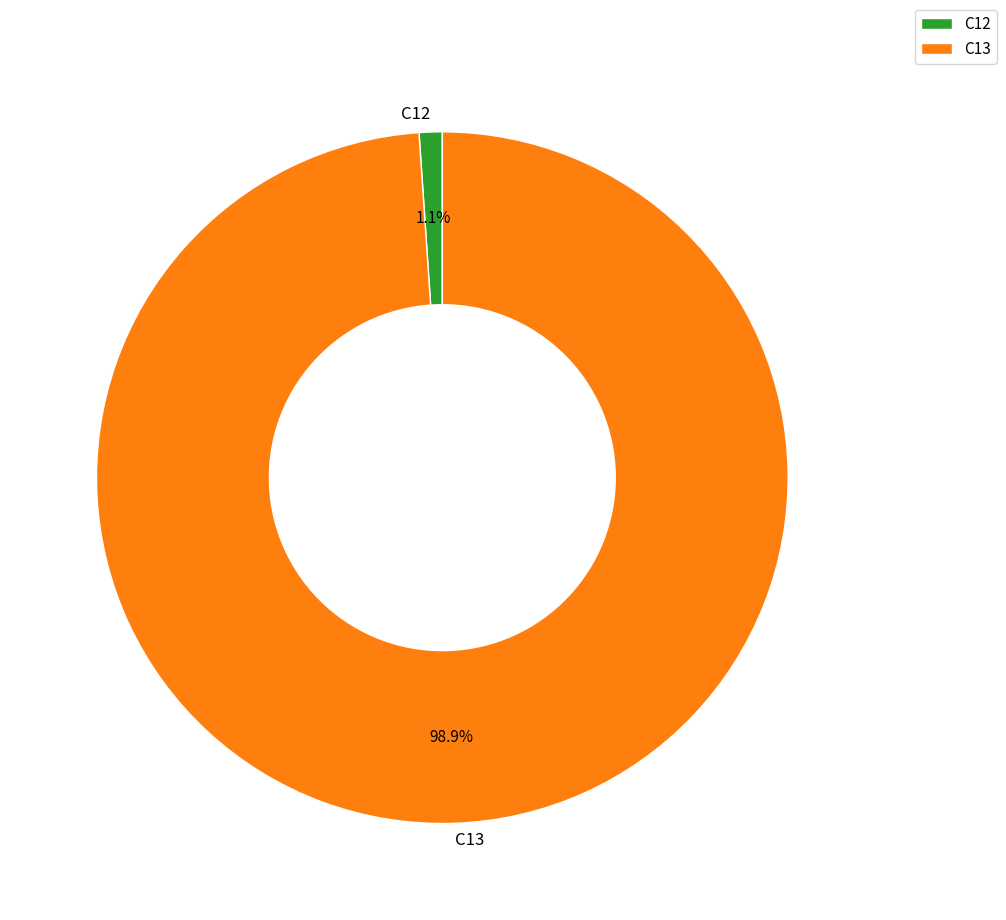

To the nearest percent, what is the combined percentage of C12 and C13?

100%